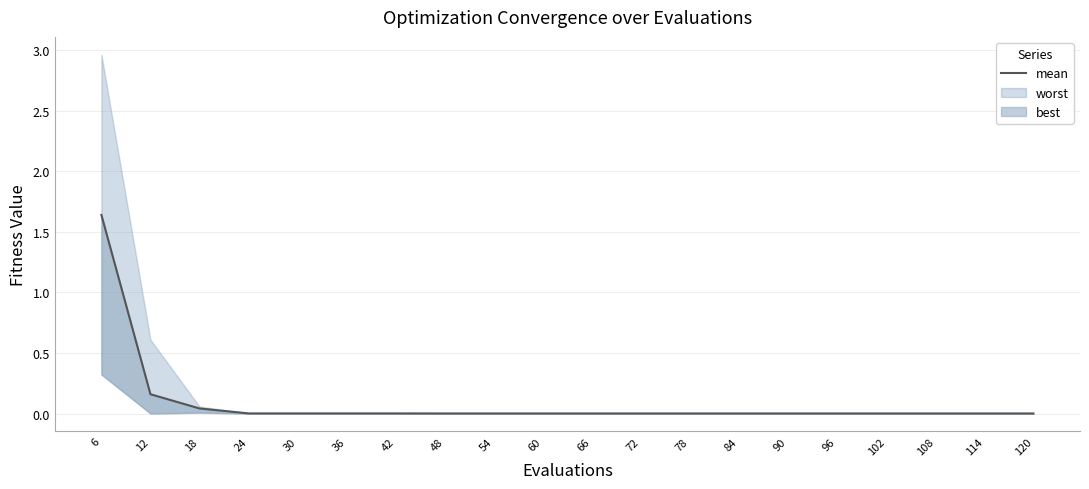

Reading left to right, transcribe all the data shown in this chart.

6=1.6	12=0.2	18=0.0	24=0.0	30=0.0	36=0.0	42=0.0	48=0.0	54=0.0	60=0.0	66=0.0	72=0.0	78=0.0	84=0.0	90=0.0	96=0.0	102=0.0	108=0.0	114=0.0	120=0.0